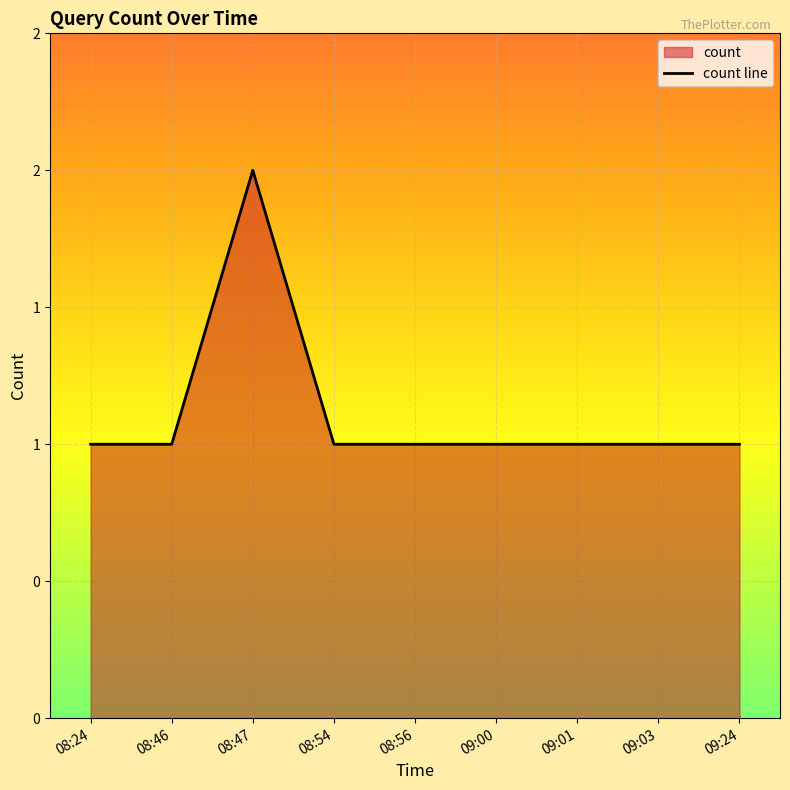

True or false: the data shows 1 at 08:56.

True